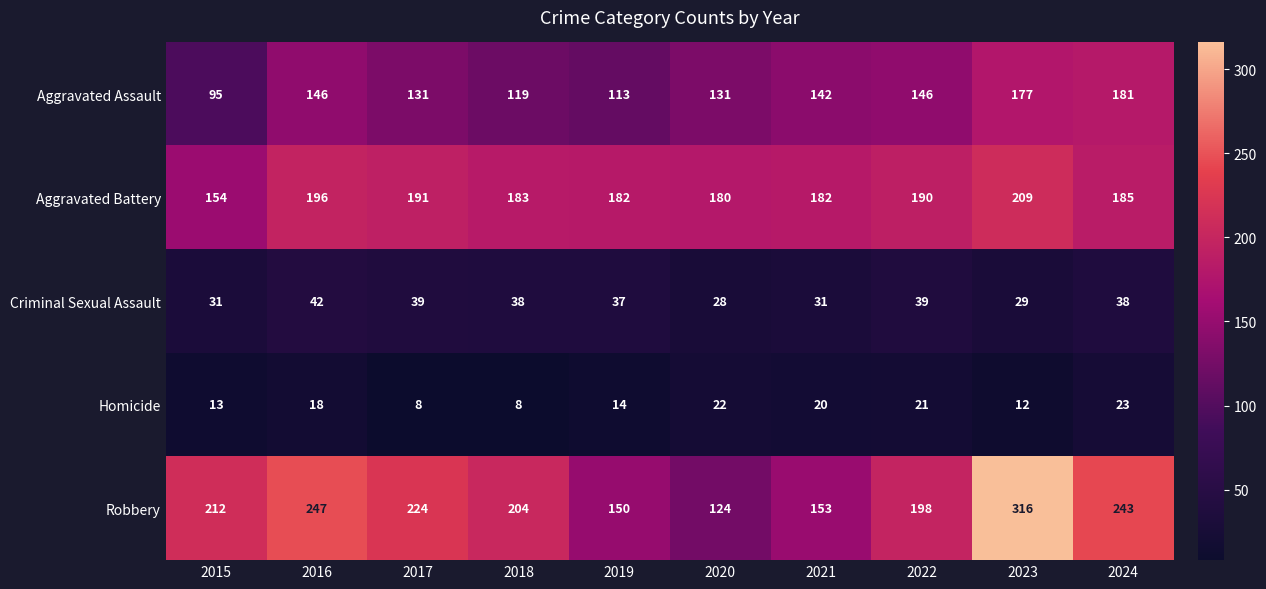

Is it true that Homicide equals 4 at 2017?

False